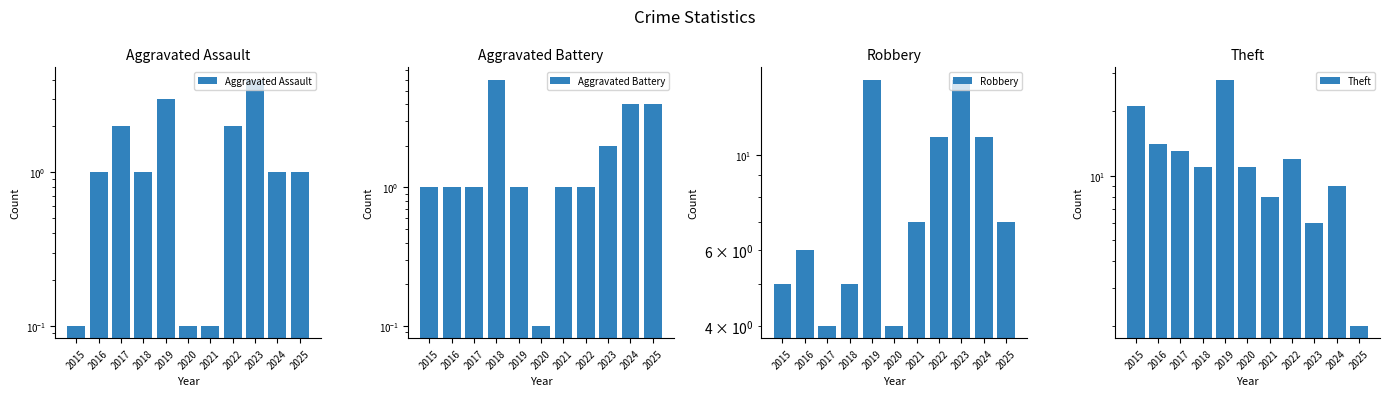

What is the maximum value shown in the chart?

28.0